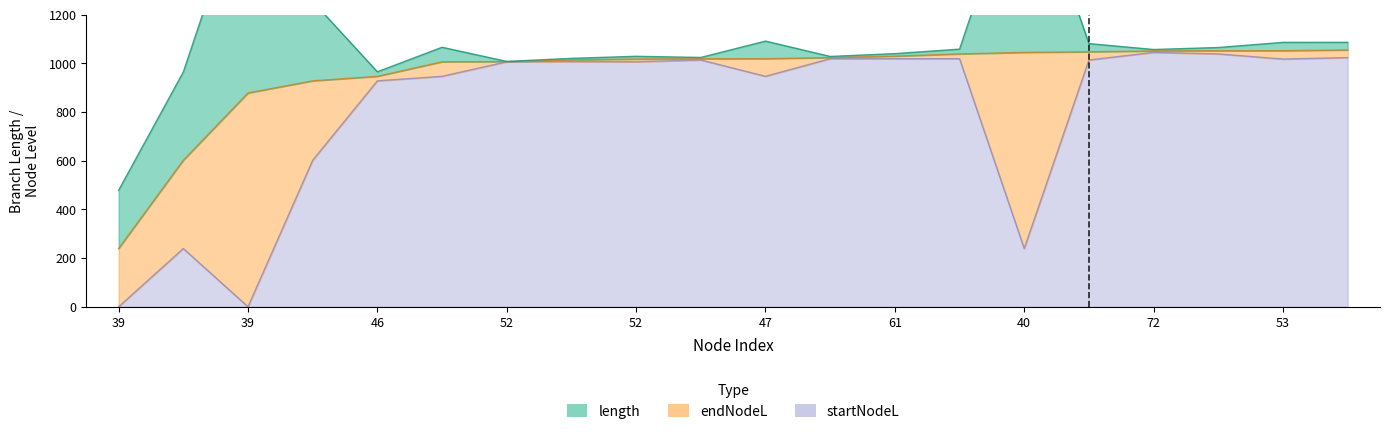

What is the sum of all startNodeL values?

16136.7